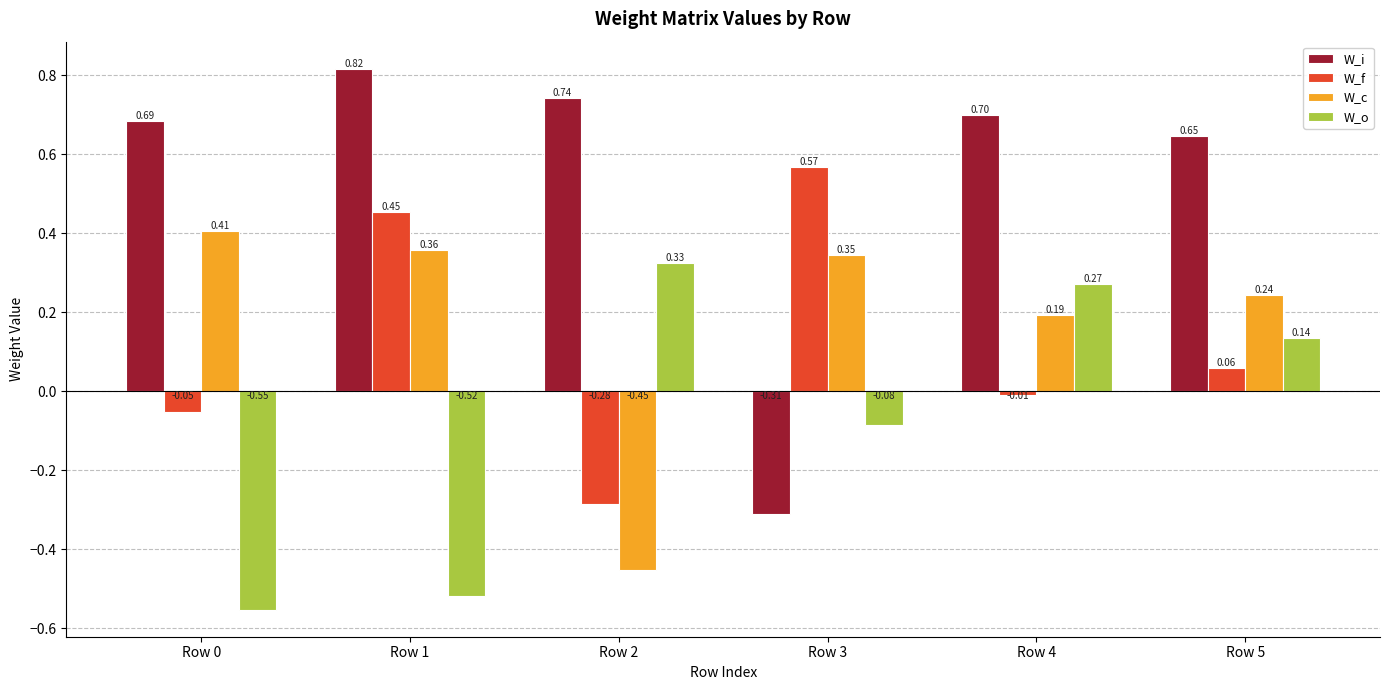

At which category is the sum across all series the highest?

Row 4